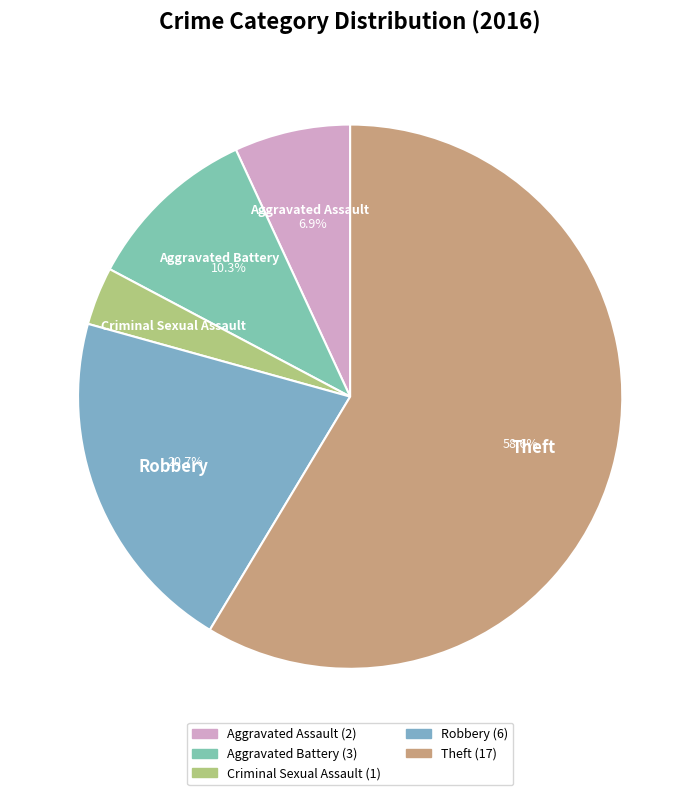

Between Theft and Robbery, which is larger?

Theft